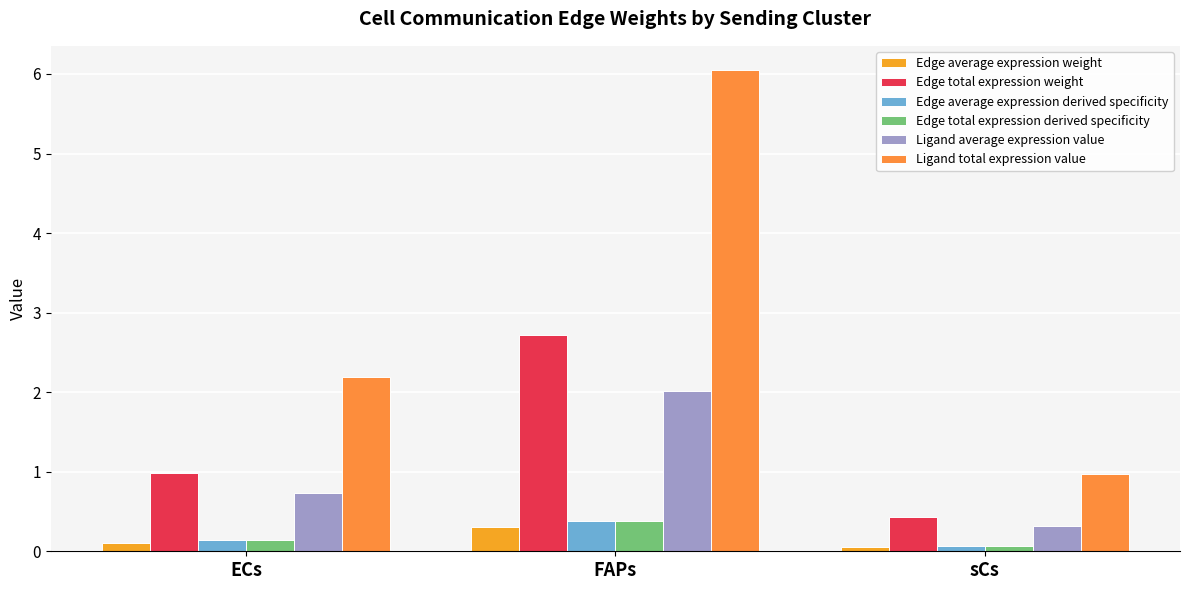

At which category is the sum across all series the highest?

FAPs